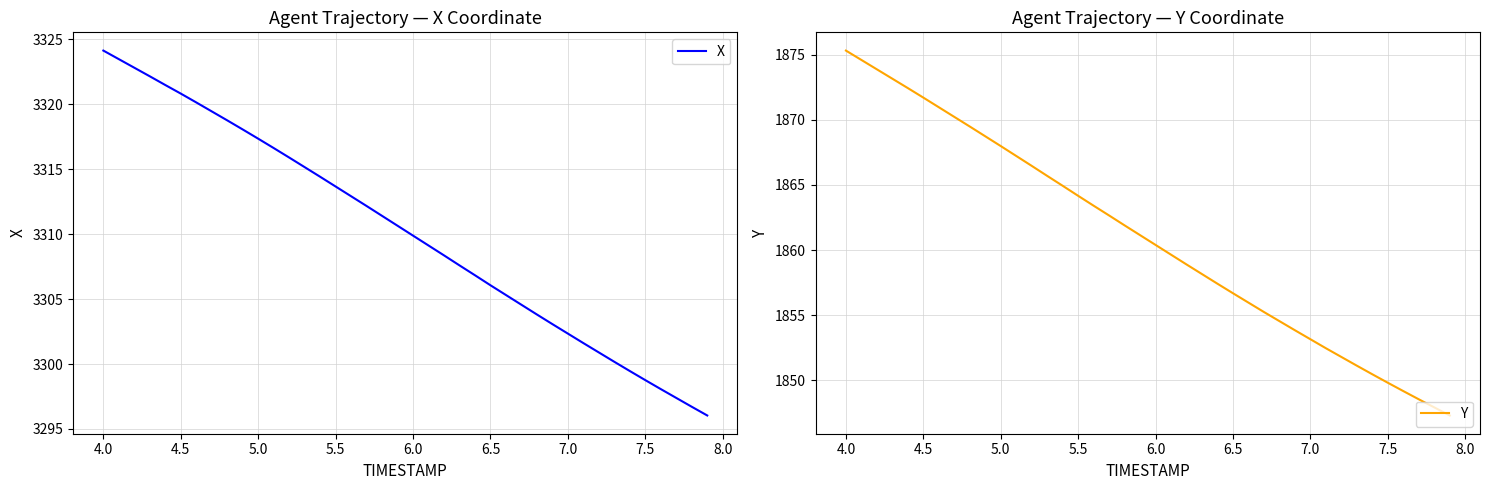

The X series shows 3313.7 at 5.5. True or false?

True